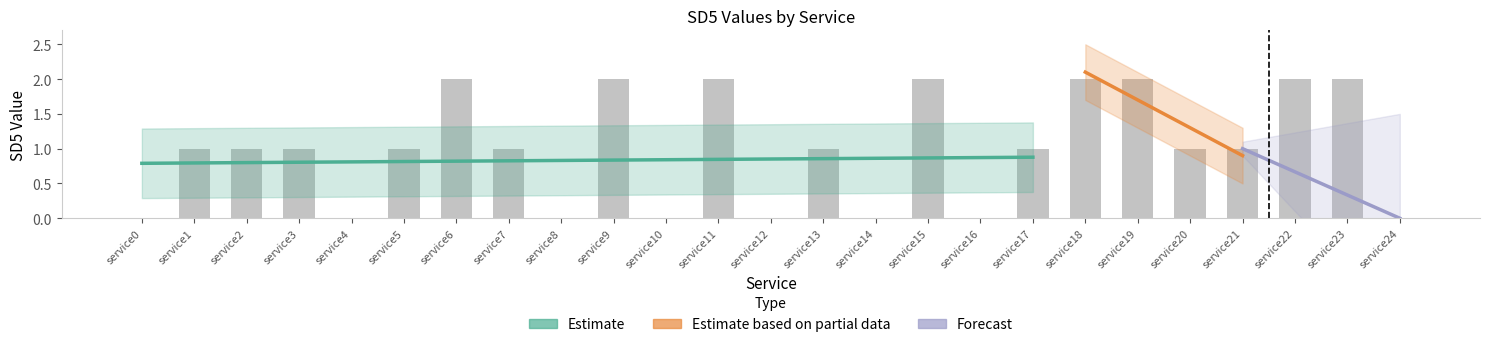

Where is the data nearest to the value 1?

service1